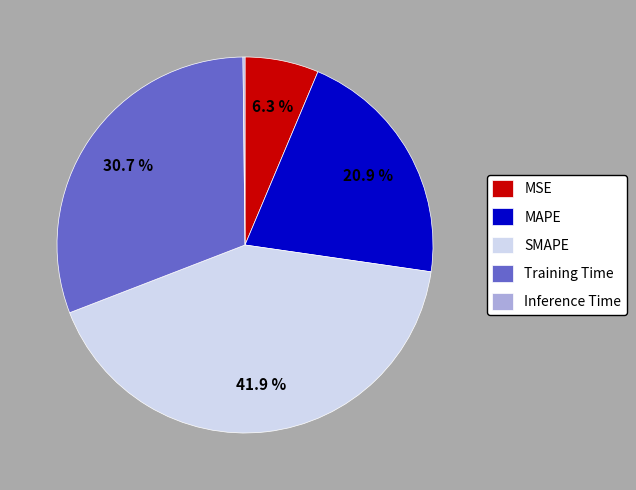

Does SMAPE represent more than half of the total?

No